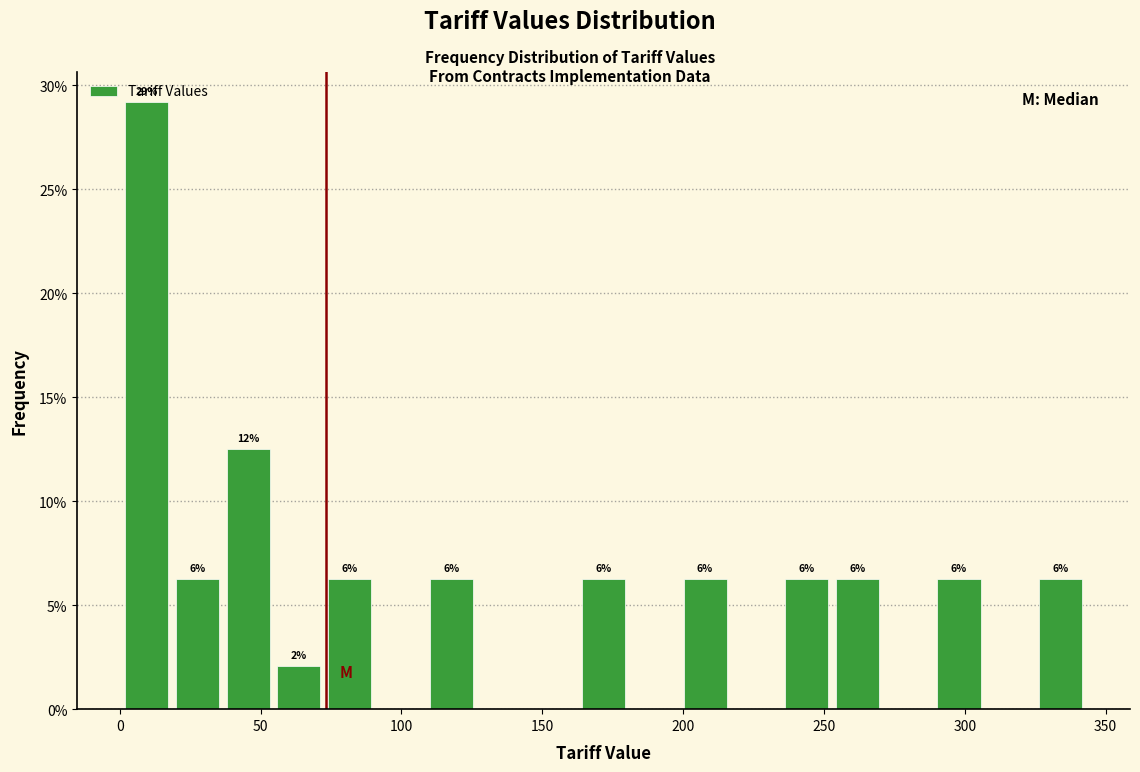

Around what value on the x-axis is the tallest bar? Give the approximate position of its centre, as read against the axis.

10